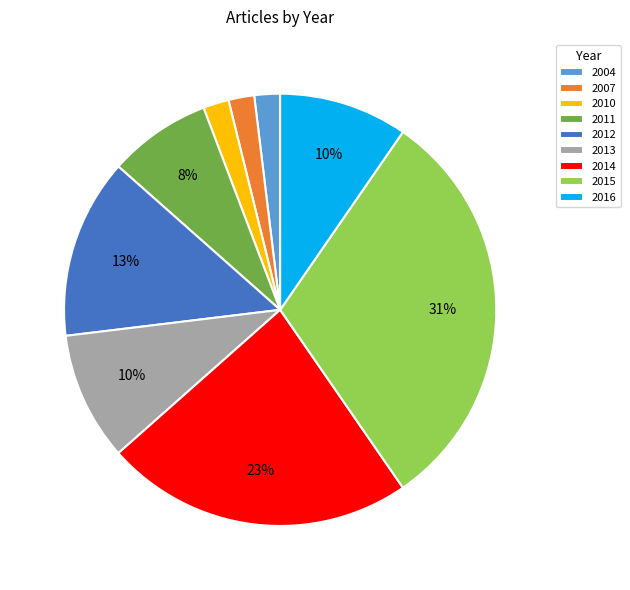

To the nearest percent, what is the average slice percentage?

11%